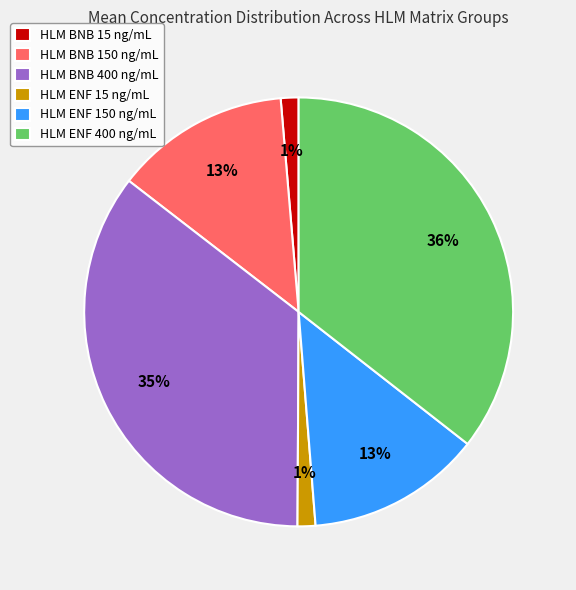

Combined, do HLM ENF 15 ng/mL and HLM ENF 400 ng/mL account for over 50%?

No